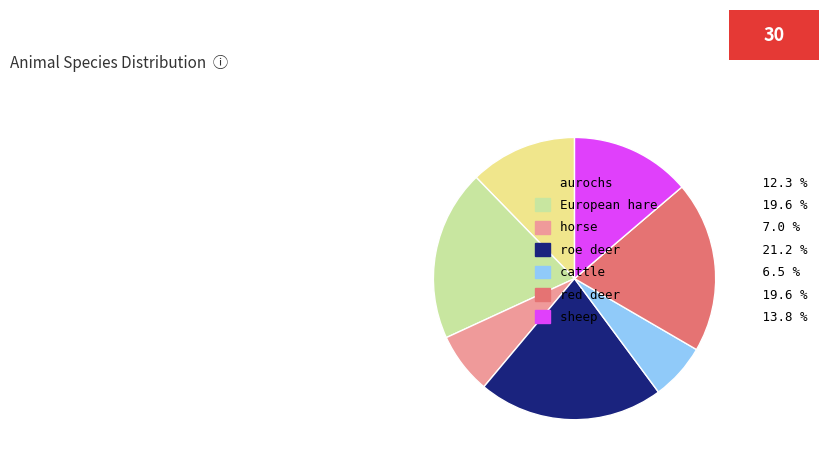

Which category has the smallest portion of the pie?

cattle